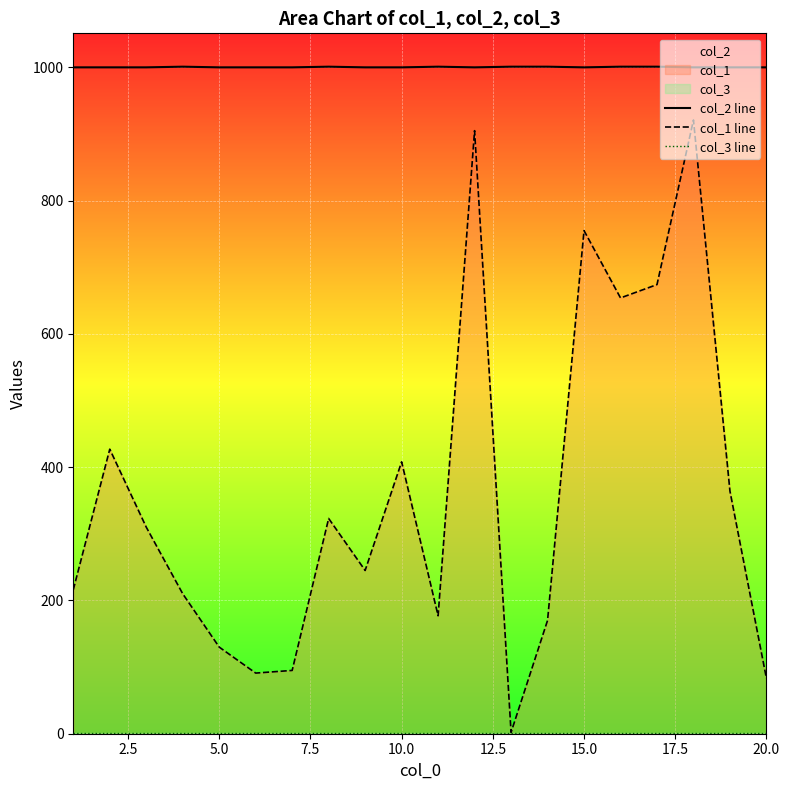

True or false: col_1 line and col_2 line cross at least once.

False